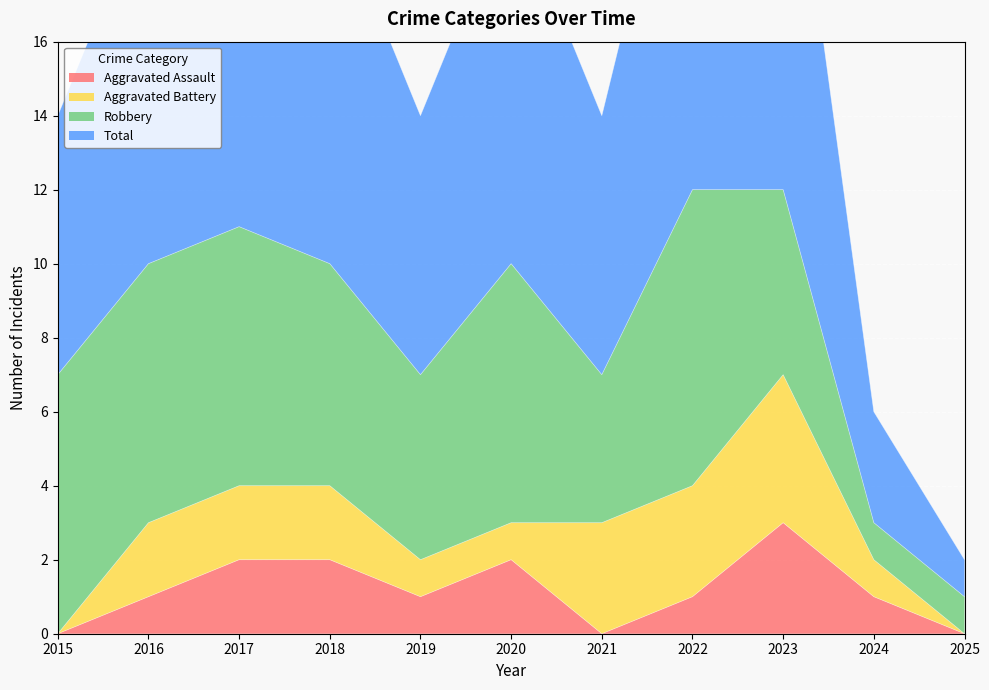

True or false: Aggravated Assault has more than 0 interior local peaks.

True